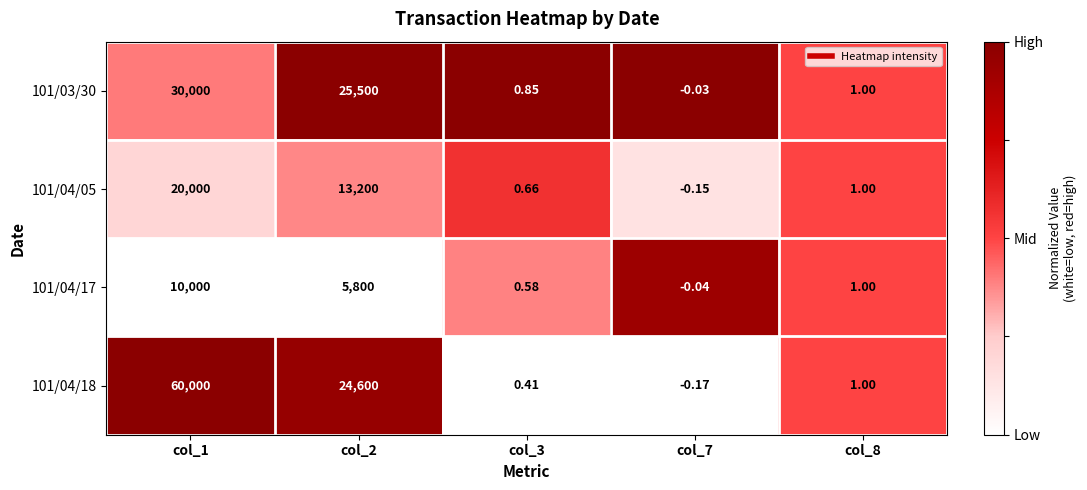

Is the value of 101/04/17 at col_3 greater than the value of 101/03/30 at col_7?

Yes